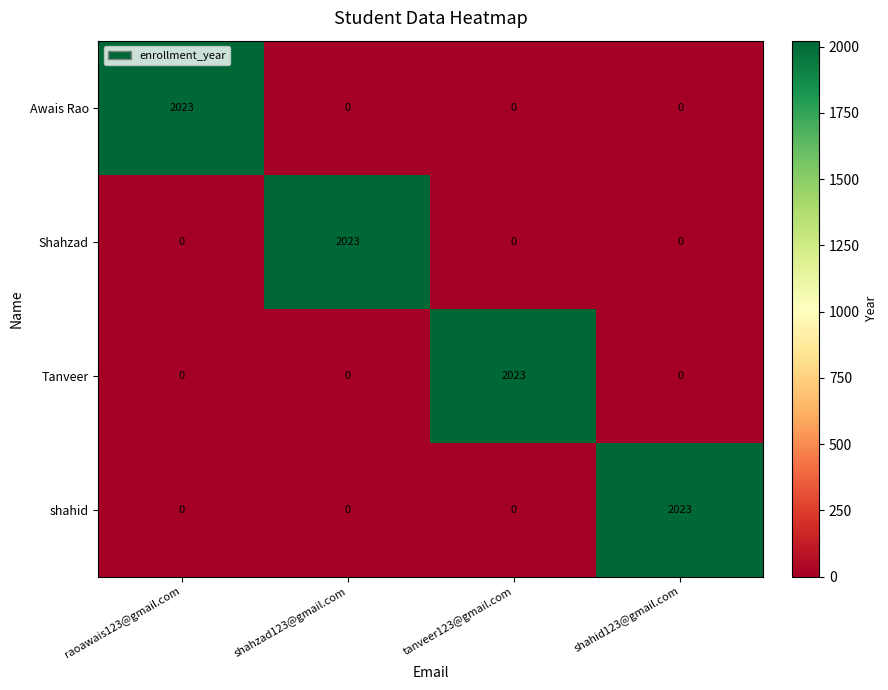

What is the highest value of the Awais Rao series?

2023